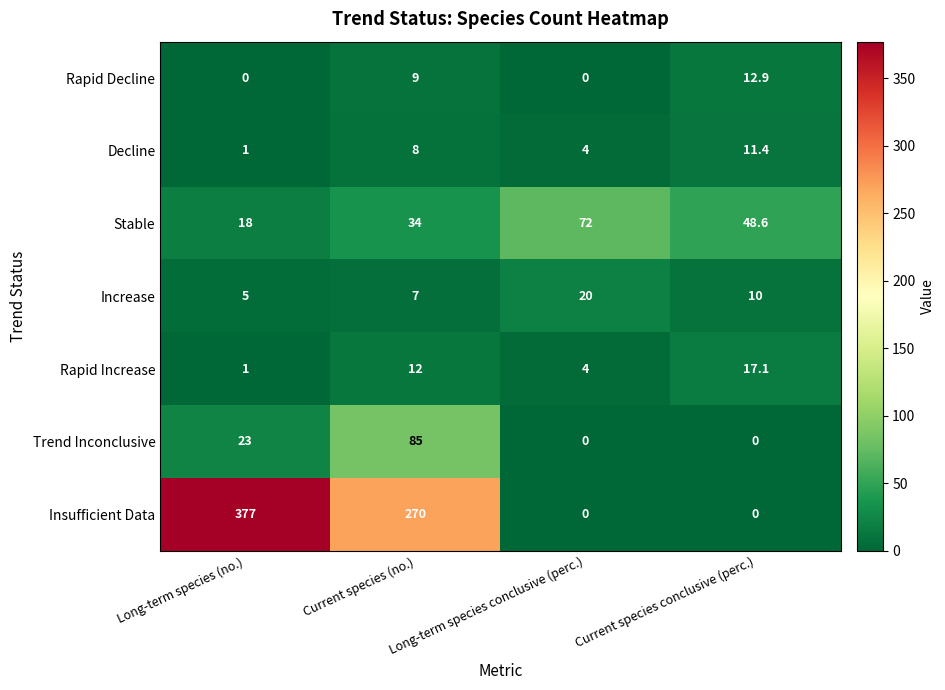

Rank the series by their maximum value, from highest to lowest.

Insufficient Data, Trend Inconclusive, Stable, Increase, Rapid Increase, Rapid Decline, Decline